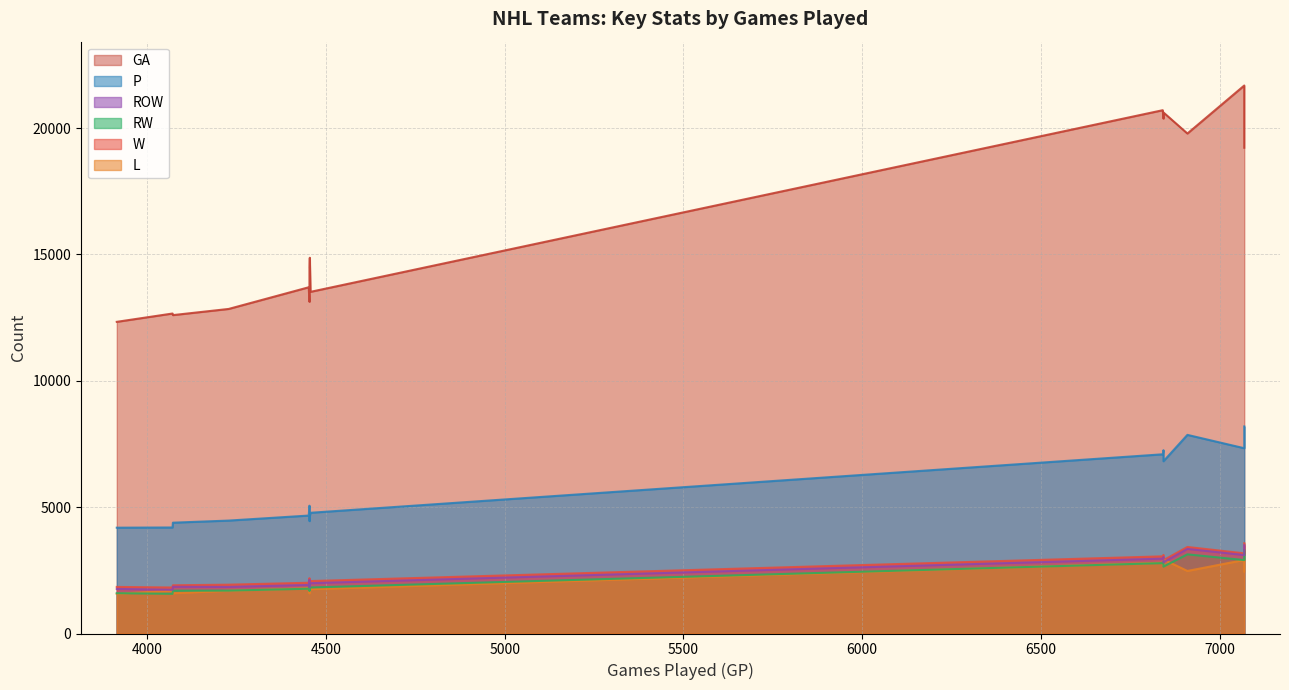

Which has a higher value, 4228 or 4454?

4454